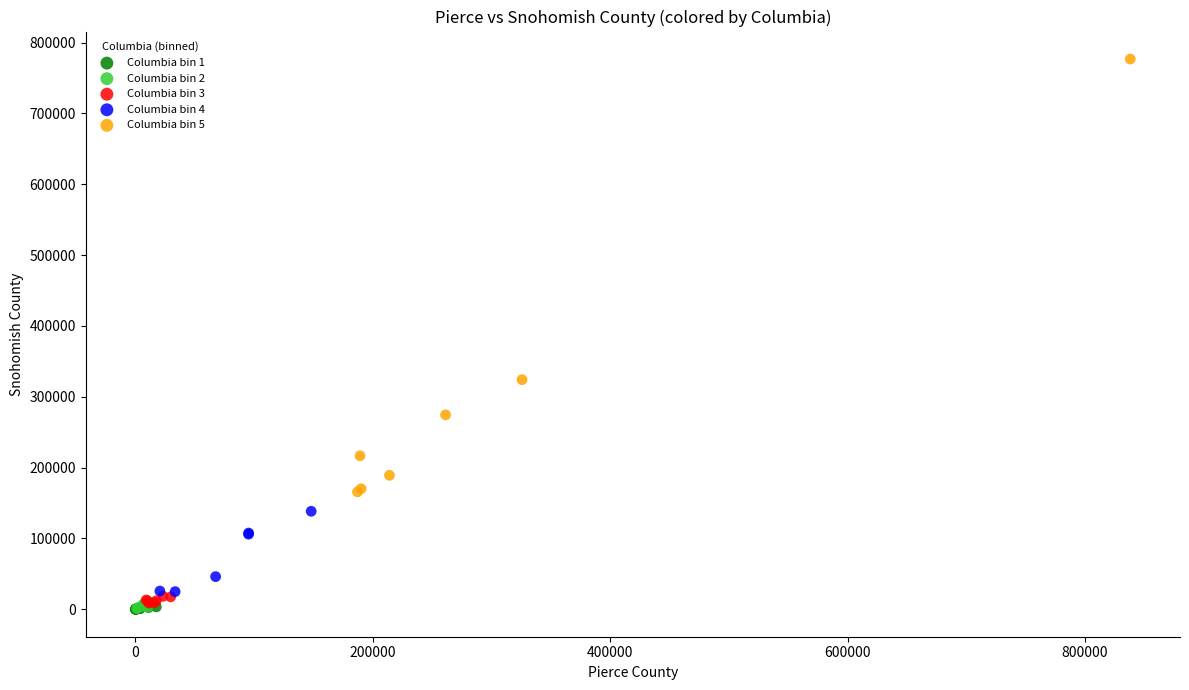

Which series contains the highest Y value?

Columbia bin 5